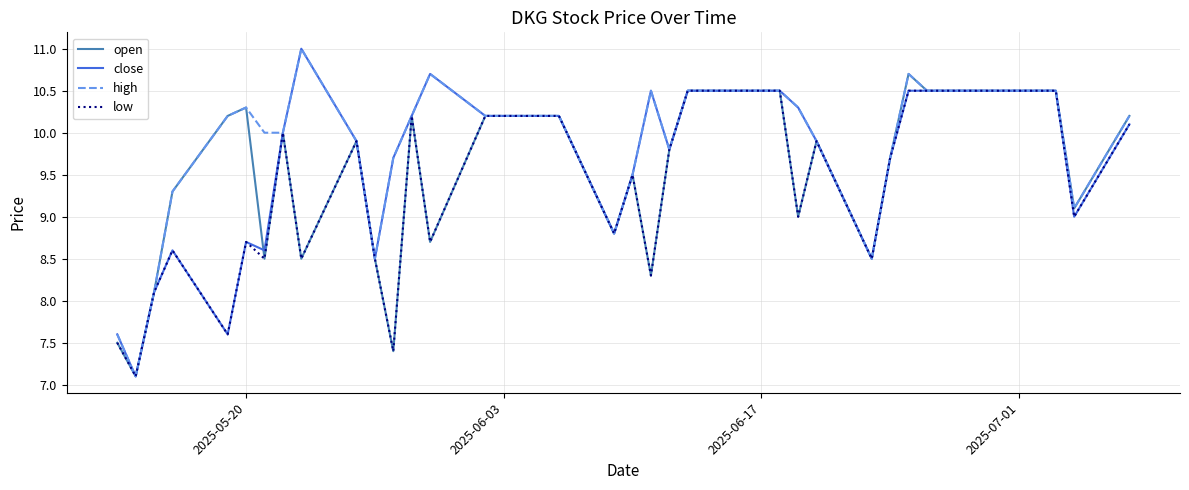

What is the minimum value for close?

7.1